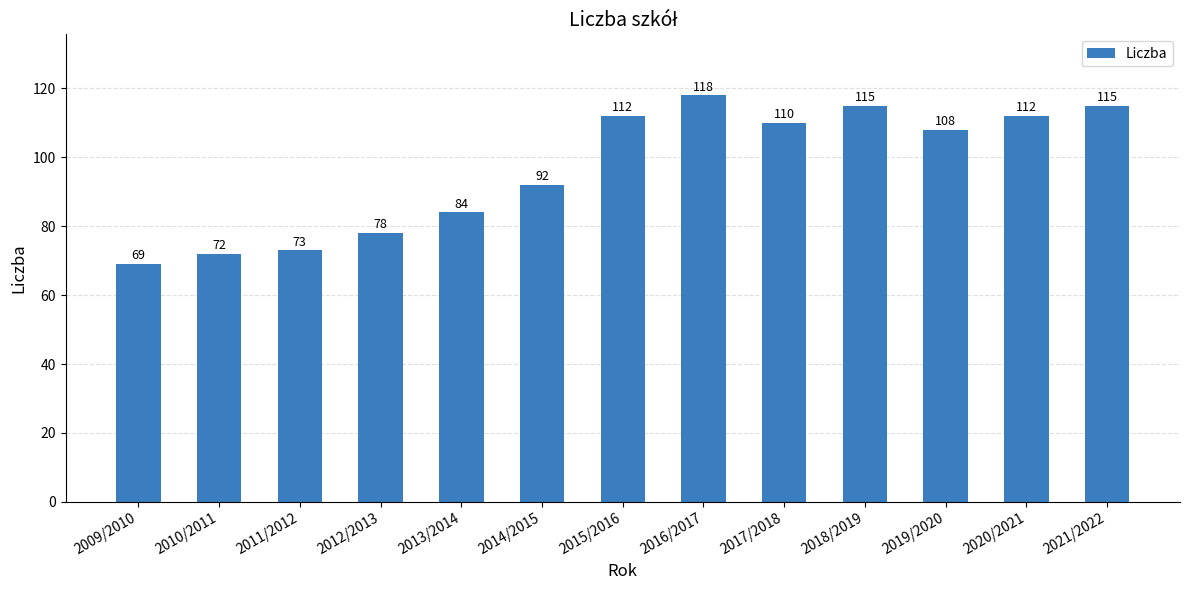

At which label is the value closest to 93?

2014/2015